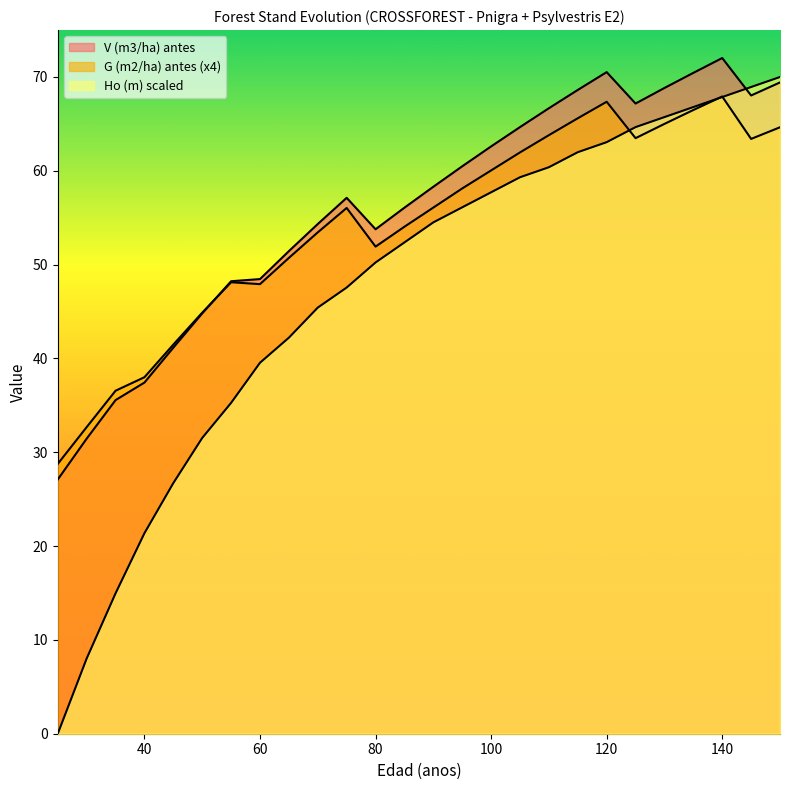

How many lines are shown in the chart?

3